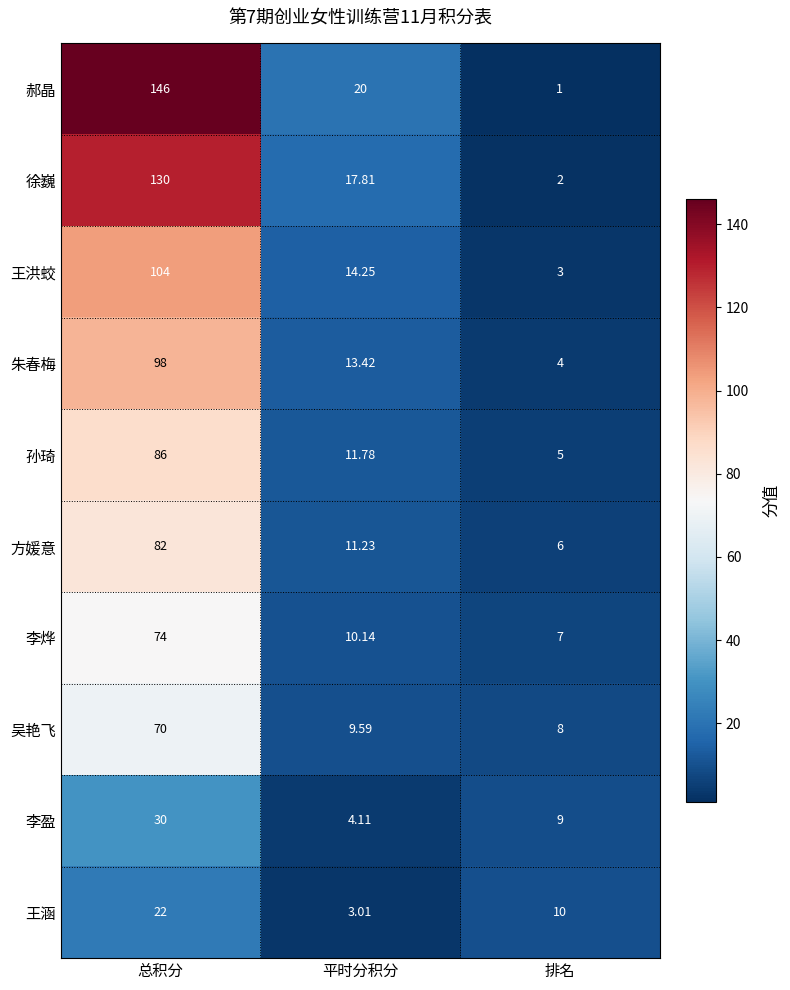

List the series in order of their peak value, lowest first.

王涵, 李盈, 吴艳飞, 李烨, 方媛意, 孙琦, 朱春梅, 王洪蛟, 徐巍, 郝晶